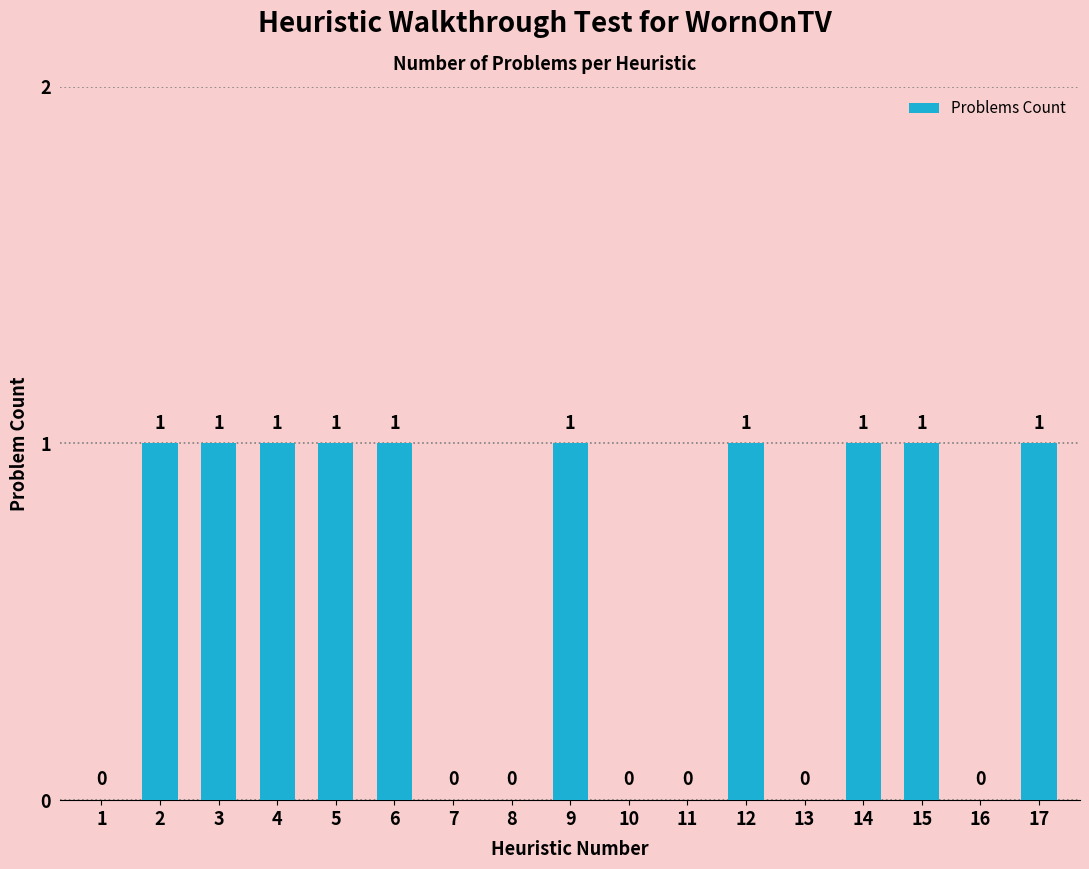

What is the sum of all values?

10